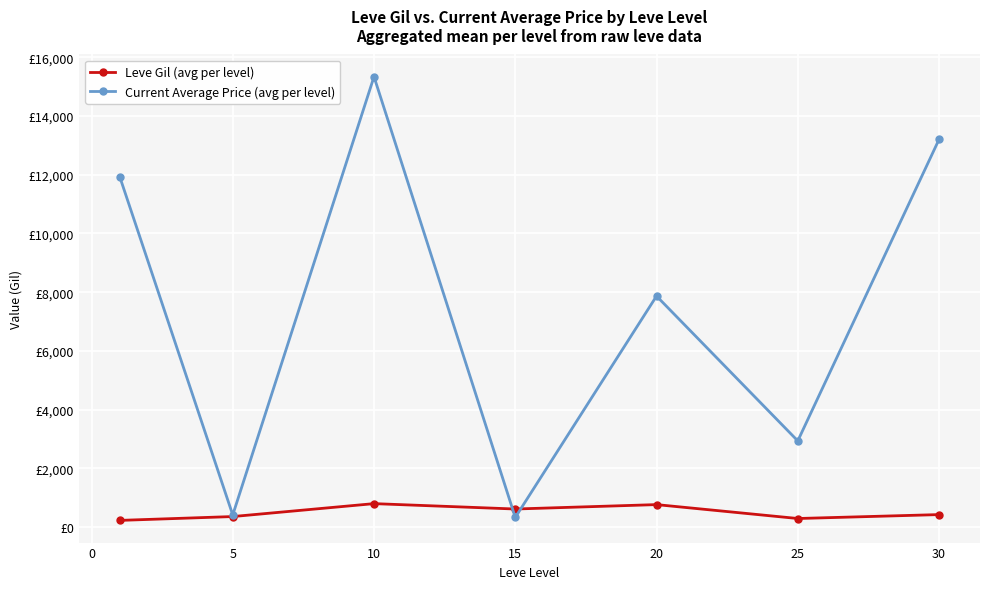

What are all the series names shown in the legend?

Leve Gil (avg per level), Current Average Price (avg per level)